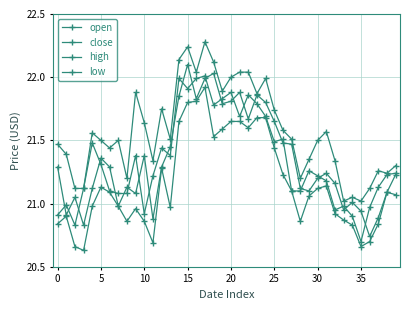

How many lines are shown in the chart?

4